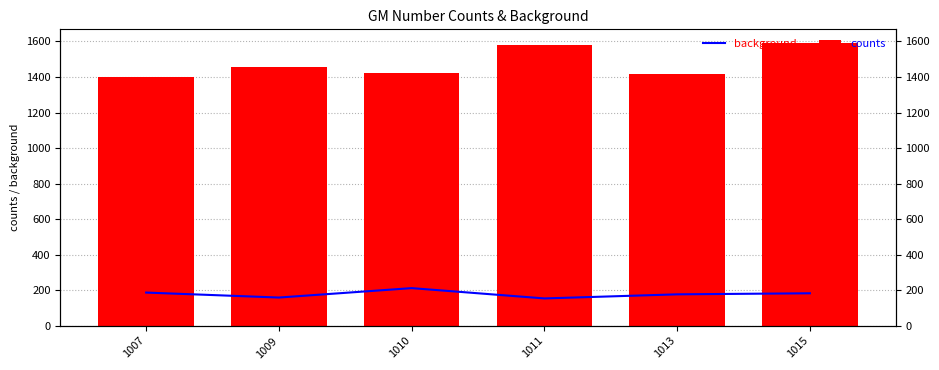

At which label is counts closest to 1494?

1009